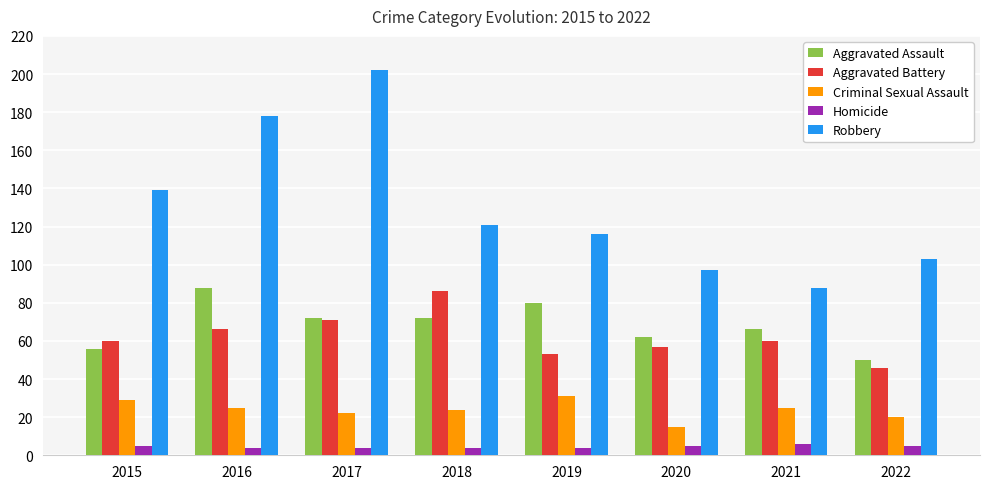

List the series in order of their peak value, lowest first.

Homicide, Criminal Sexual Assault, Aggravated Battery, Aggravated Assault, Robbery